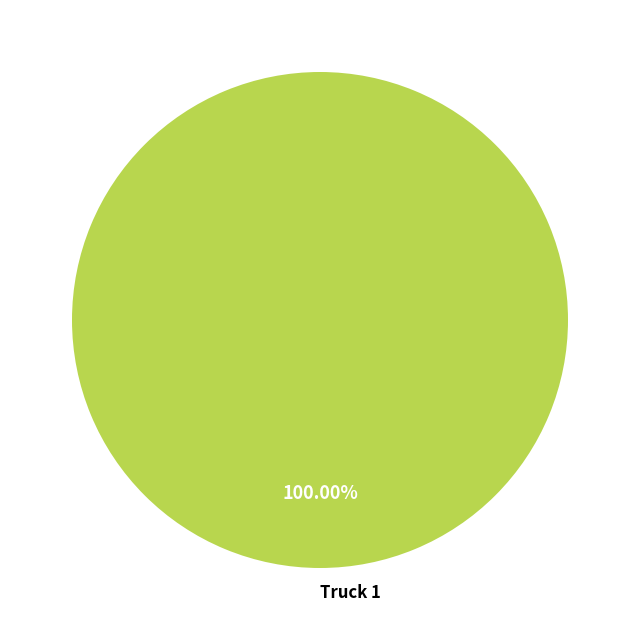

Rank the categories by value from lowest to highest.

Truck 1